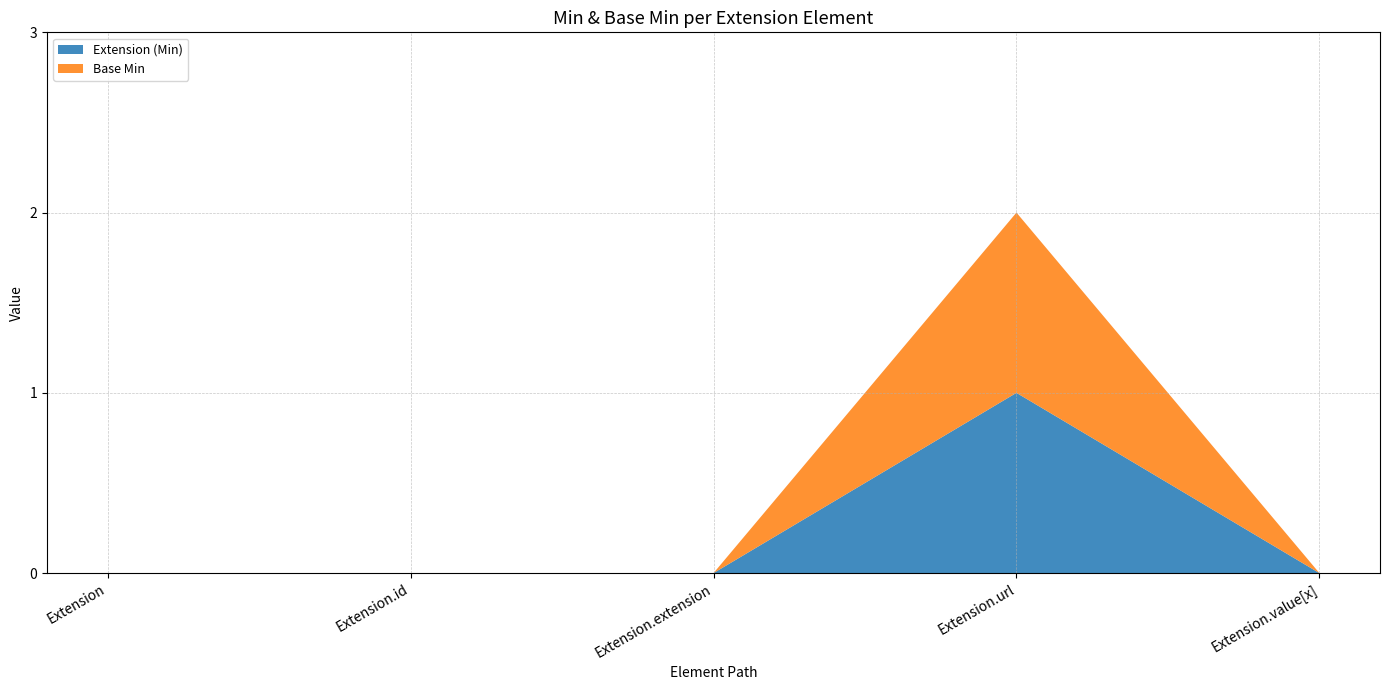

Reading right to left, transcribe all the data shown in this chart.

Extension (Min): Extension.value[x]=0	Extension.url=1	Extension.extension=0	Extension.id=0	Extension=0
Base Min: Extension.value[x]=0	Extension.url=1	Extension.extension=0	Extension.id=0	Extension=0